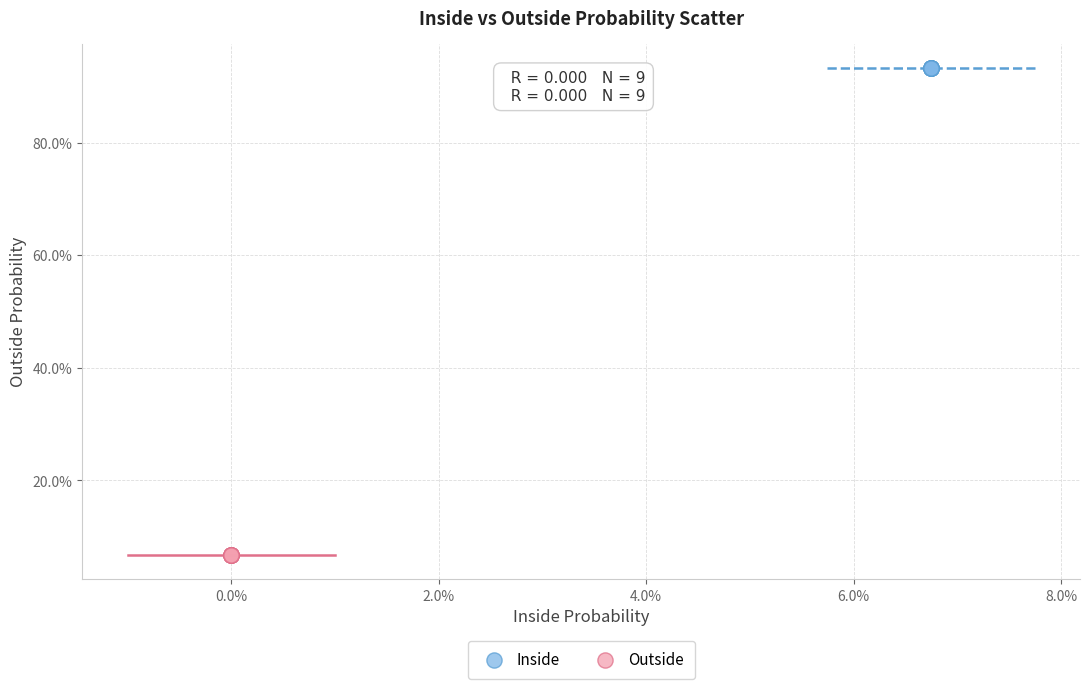

What are all the series names shown in the legend?

Inside, Outside